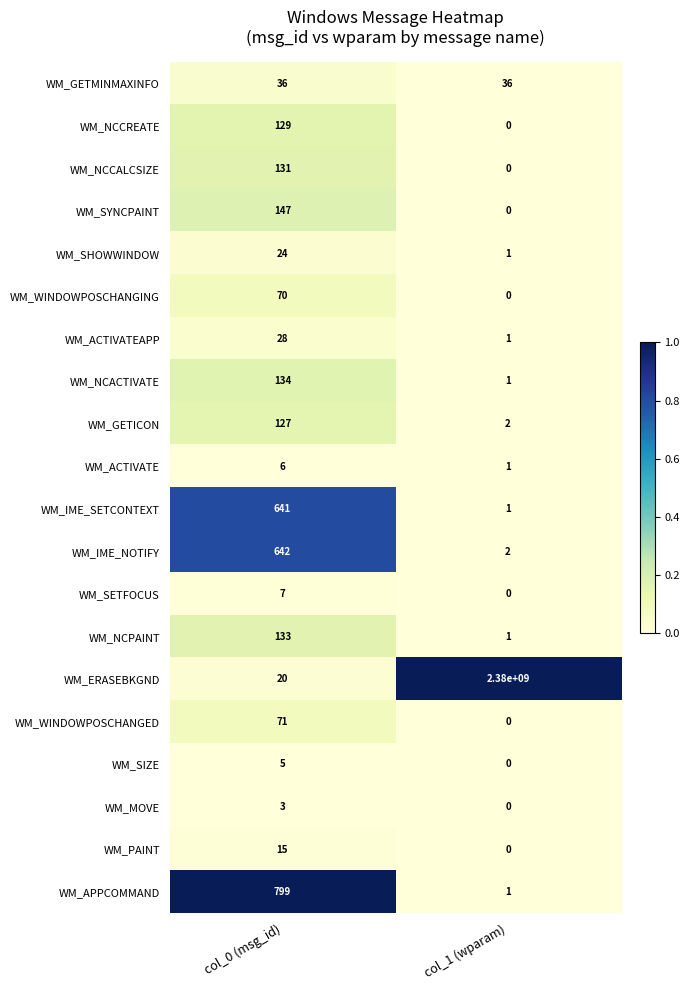

Is it true that WM_PAINT equals 0 at col_1 (wparam)?

True